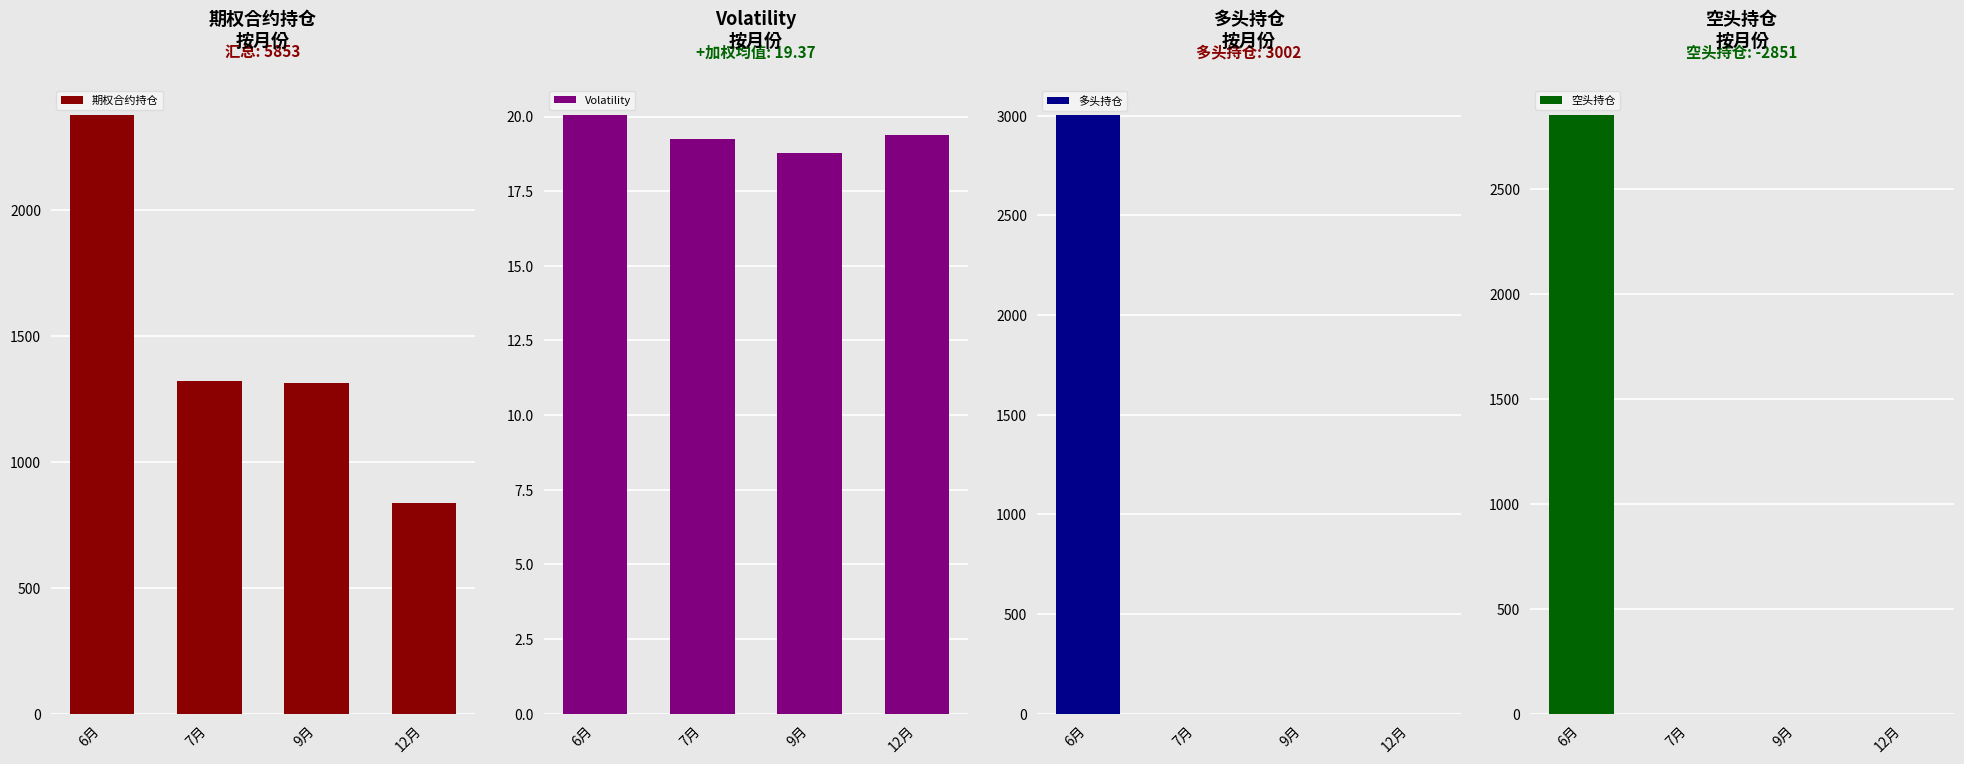

Is the value of Volatility at 9月 greater than the value of 期权合约持仓 at 12月?

No